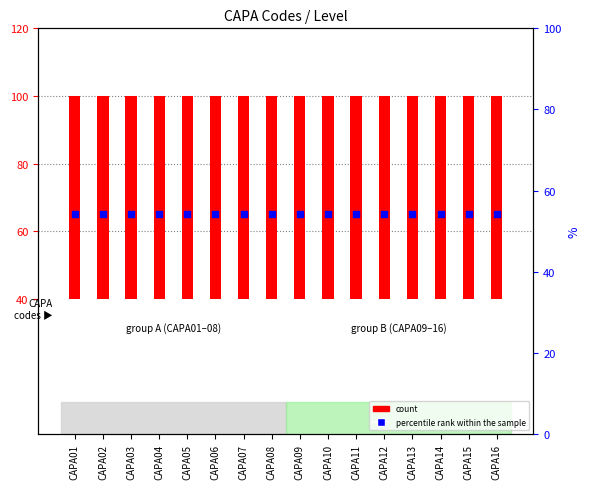

What is the total value across all series at CAPA08?

125